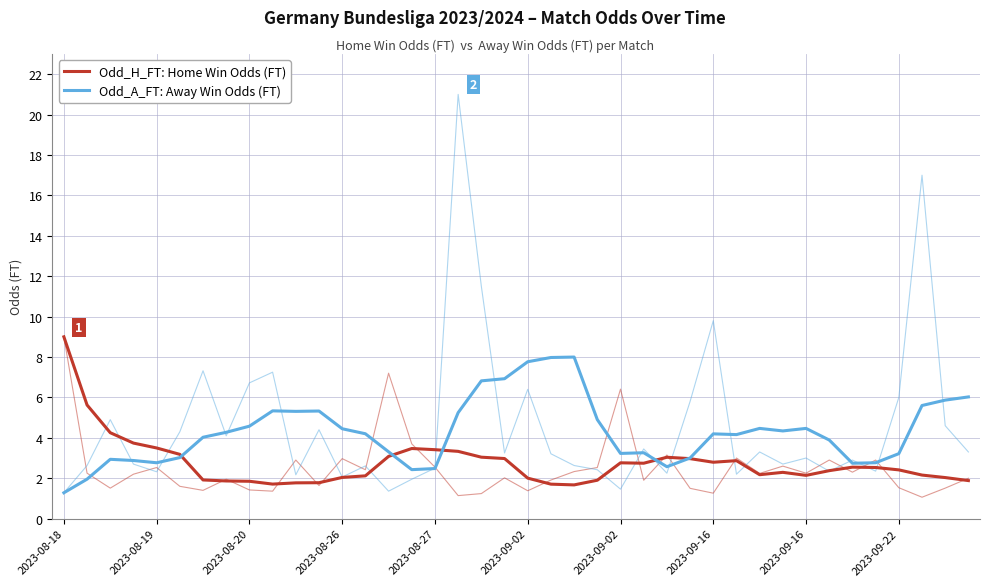

At how many categories does at least one series exceed 3?

38